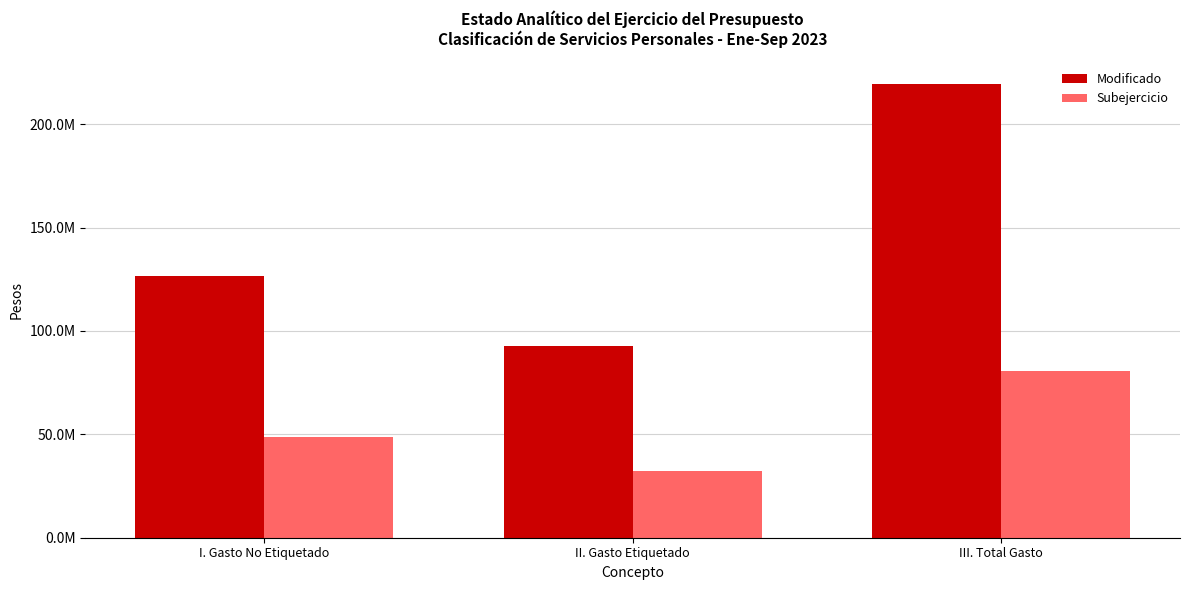

What is the spread (max minus min) of values at II. Gasto Etiquetado?

60289906.3